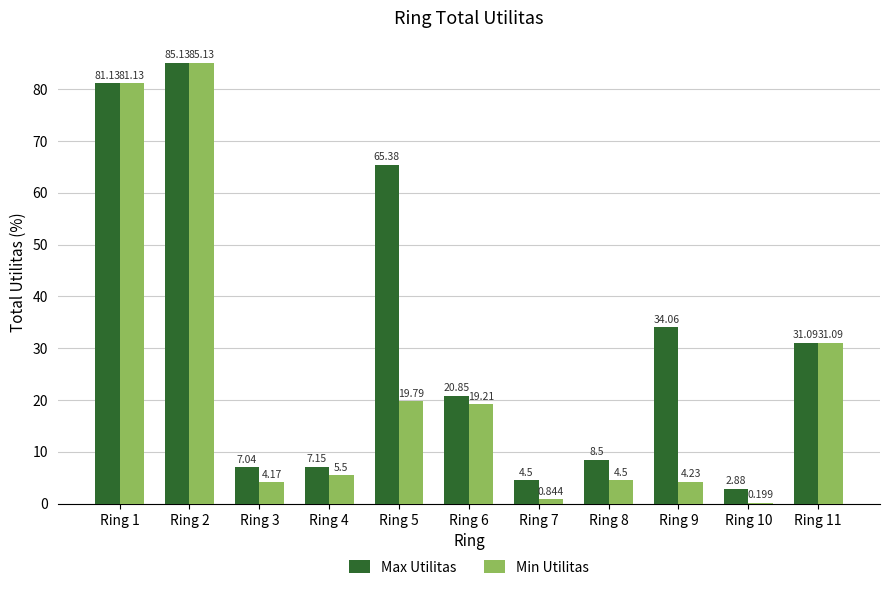

Between Ring 8 and Ring 11, which series saw the biggest shift?

Min Utilitas